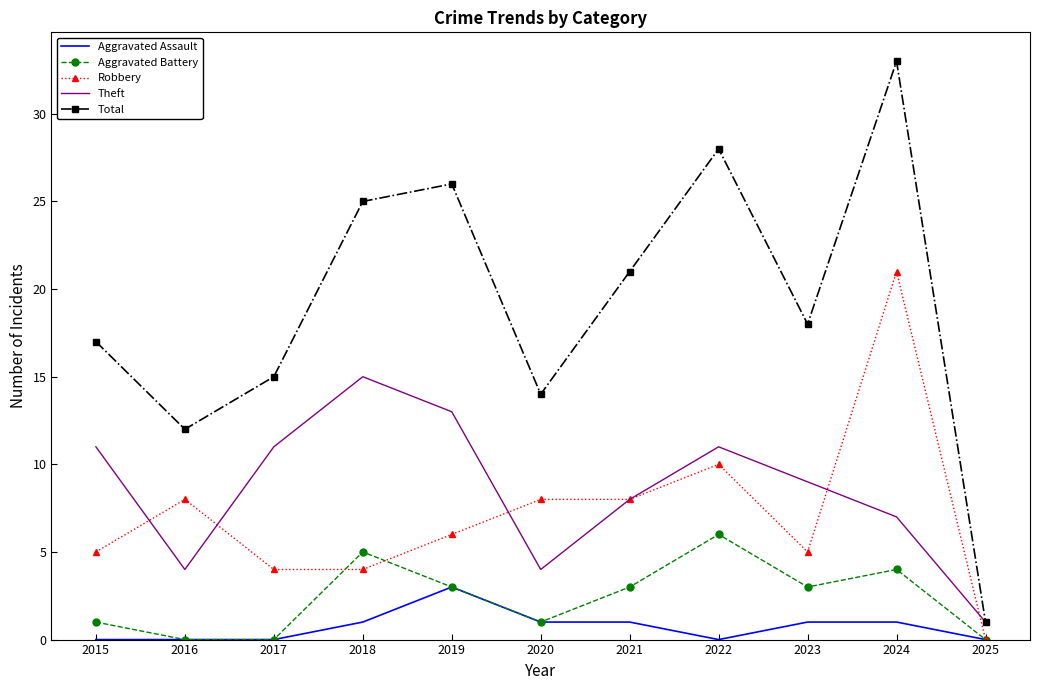

Count the number of categories in the chart.

11